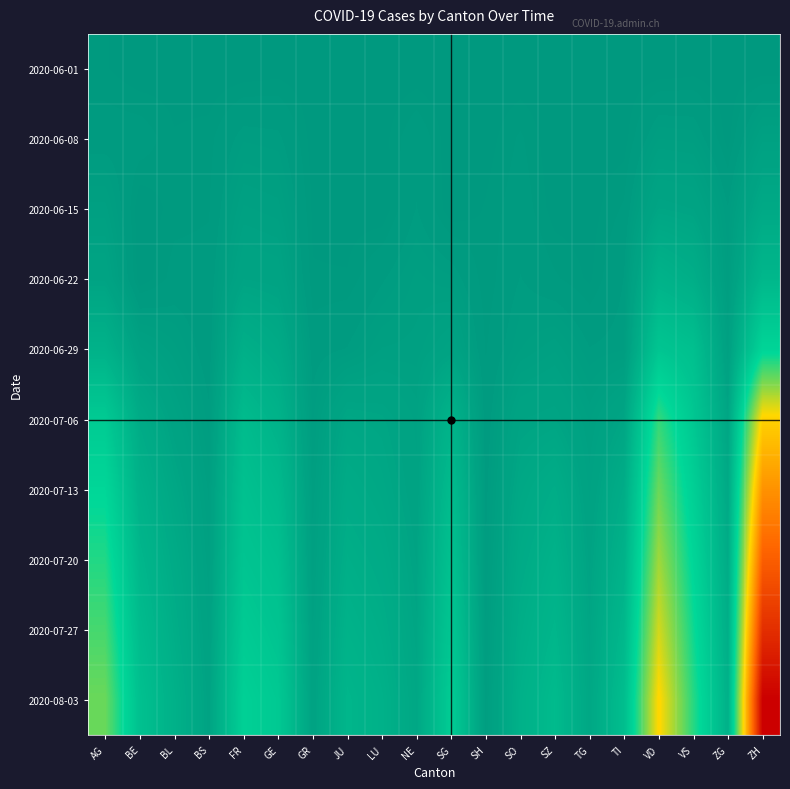

What is the spread (max minus min) of values at BL?

65